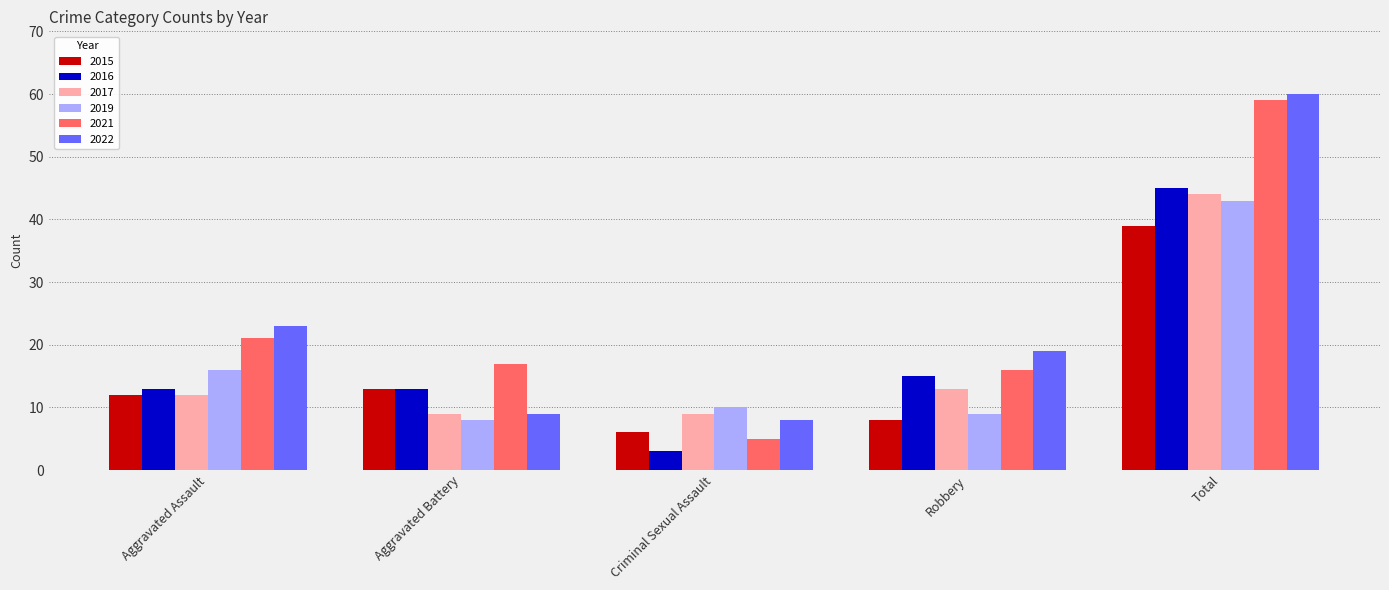

Reading right to left, list all the values displayed in this chart.

2015: 39	8	6	13	12
2016: 45	15	3	13	13
2017: 44	13	9	9	12
2019: 43	9	10	8	16
2021: 59	16	5	17	21
2022: 60	19	8	9	23